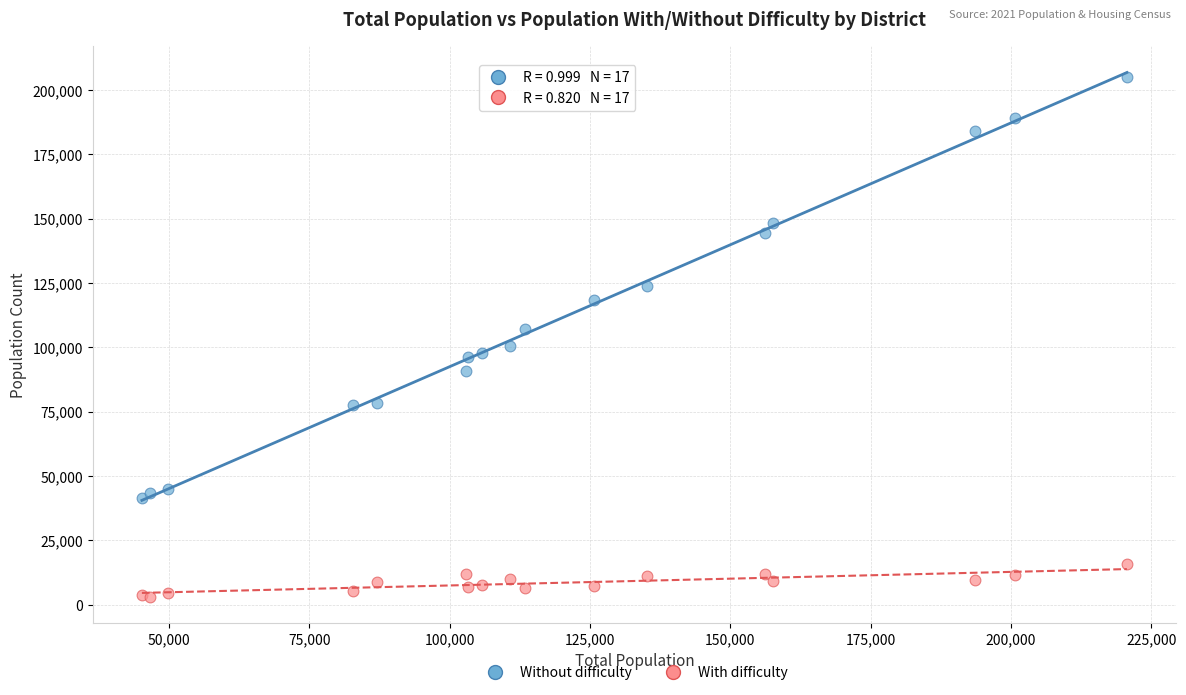

Which series has the widest spread of Y values?

Without difficulty